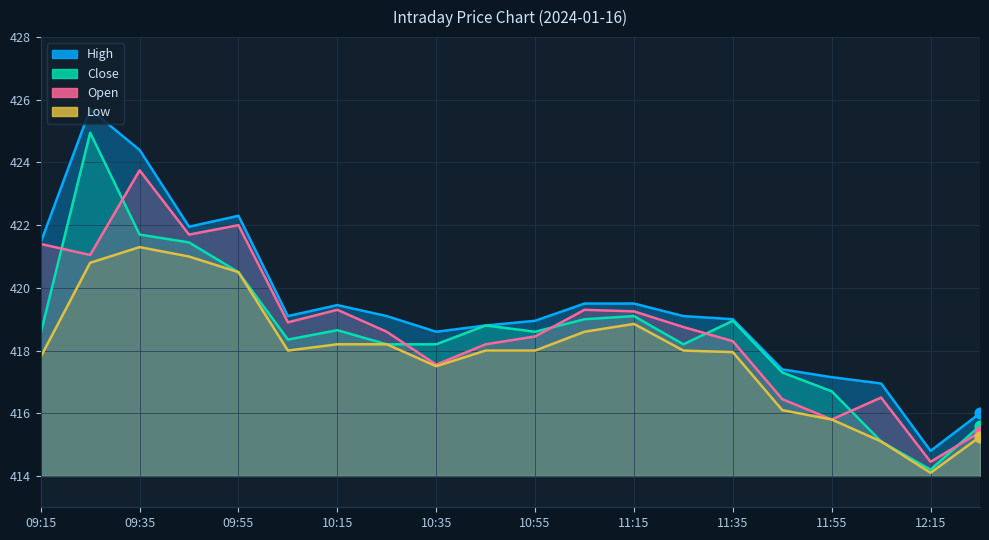

At how many categories does at least one series exceed 422?

3